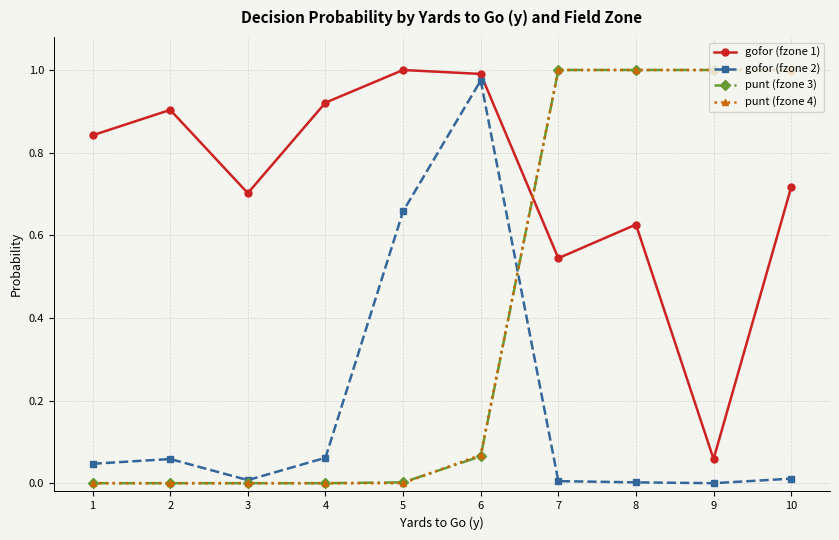

What is the sum of all gofor (fzone 2) values?

1.8